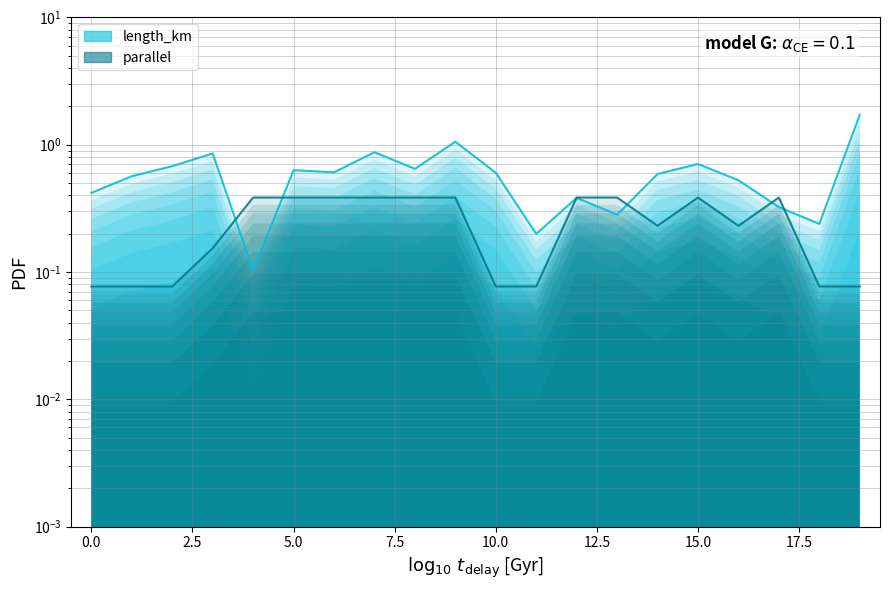

What is the sum of all parallel values?

5.0